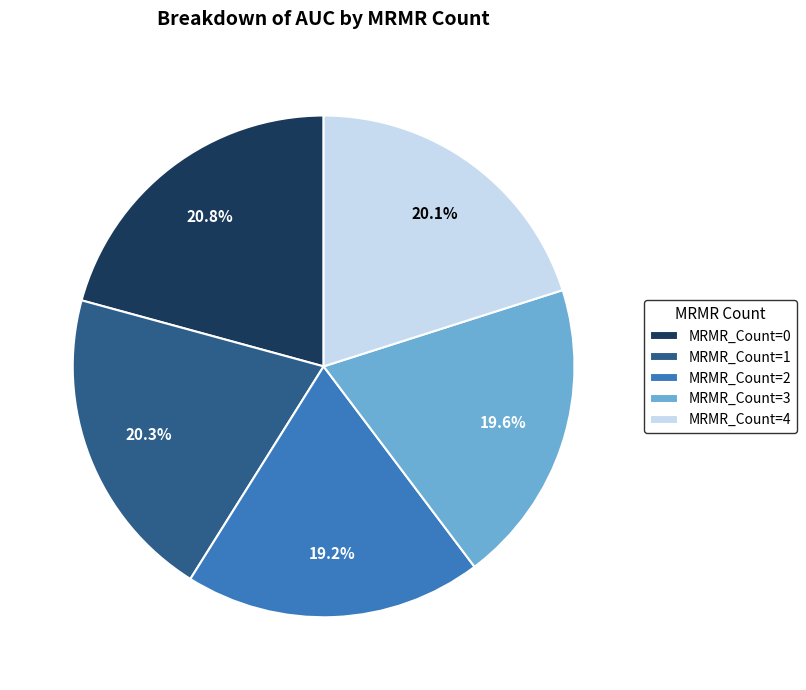

How much of the chart is everything except MRMR_Count=3?

80.2%